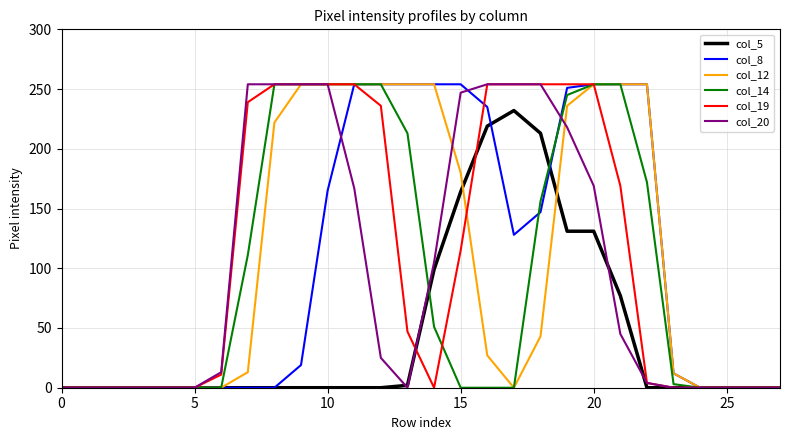

What is the average value of the col_12 series?

108